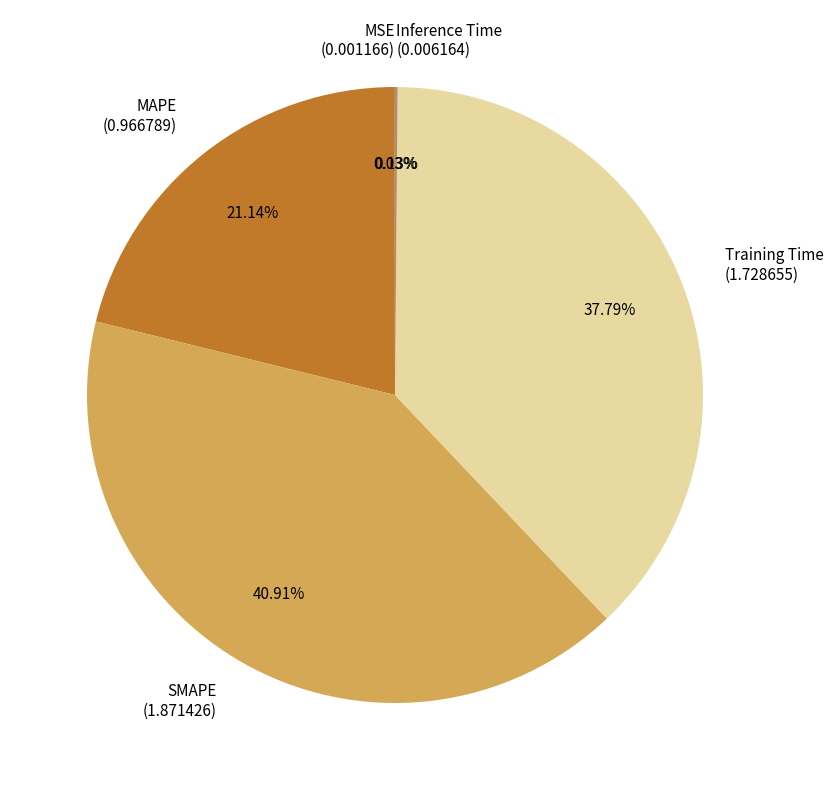

Which has a higher value, SMAPE (1.871426) or Training Time (1.728655)?

SMAPE (1.871426)